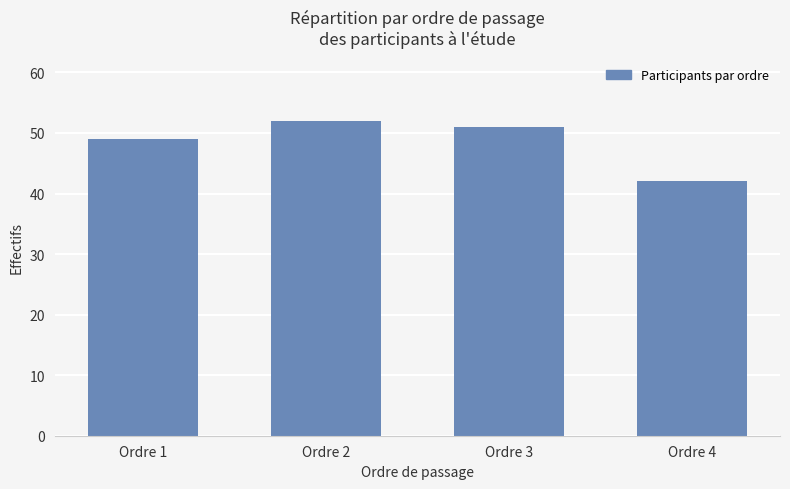

What is the smallest value displayed?

42